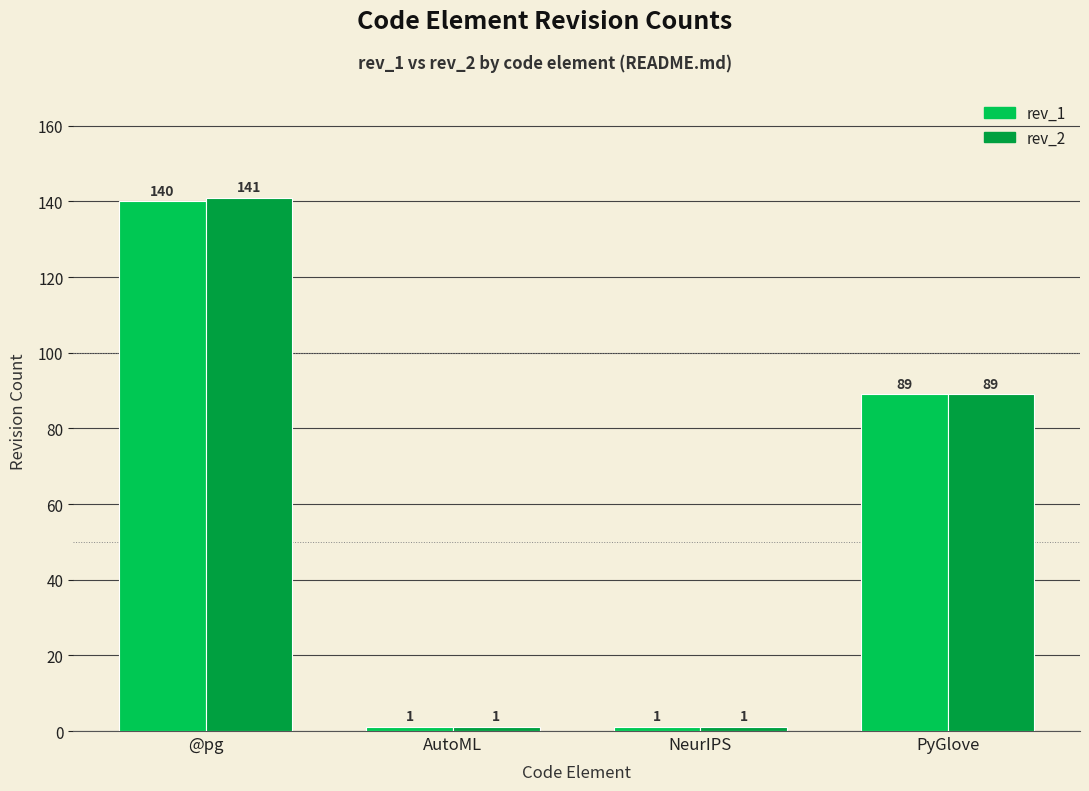

List the series in order of their overall mean, highest first.

rev_2, rev_1